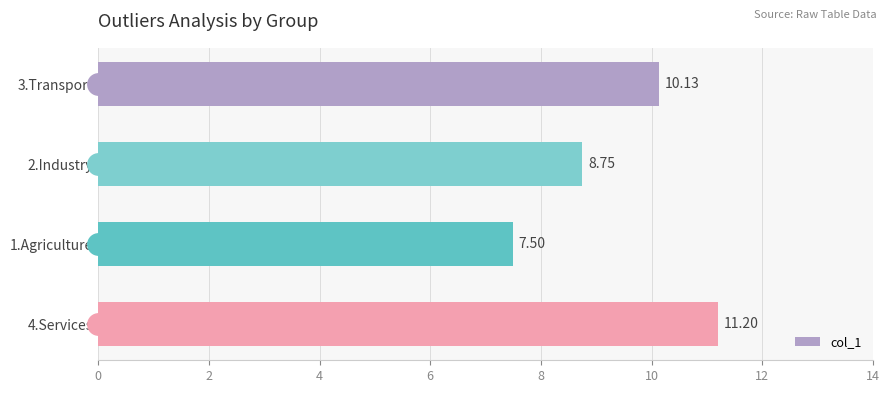

Rank the categories by value from lowest to highest.

1.Agriculture, 2.Industry, 3.Transport, 4.Services